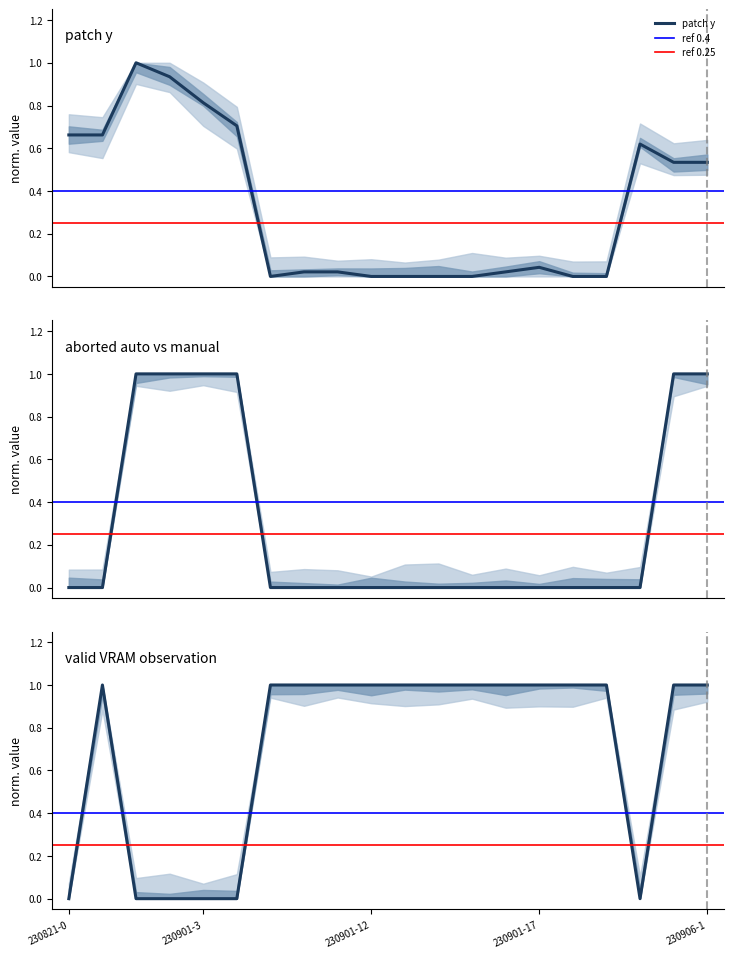

Between 230901-14 and 230901-19, which series saw the biggest shift?

patch y